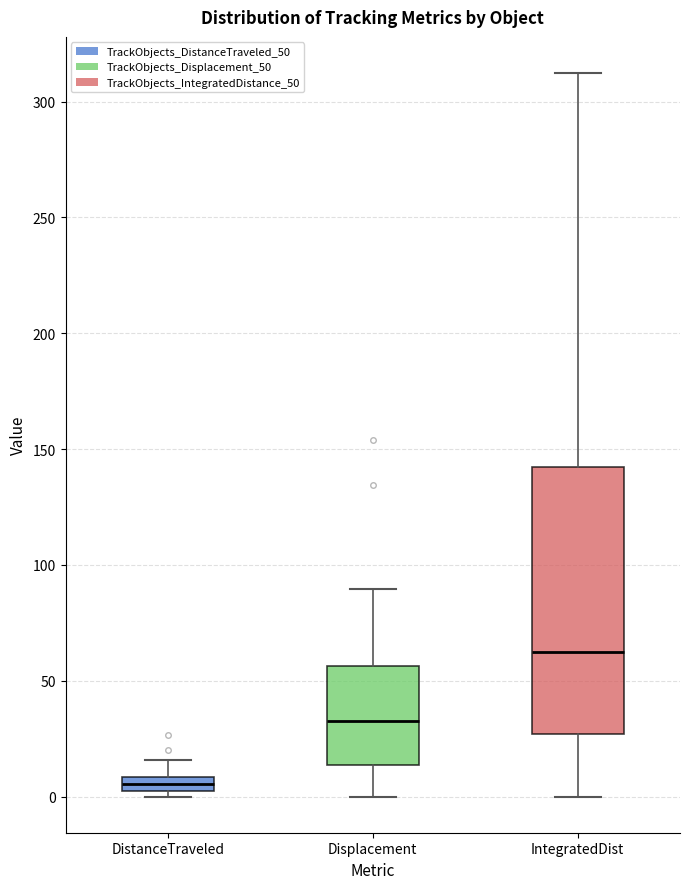

Where does the upper whisker of the box for DistanceTraveled end on the y-axis? The values are not printed on the chart, so give them approximately, as read against the axis.

15